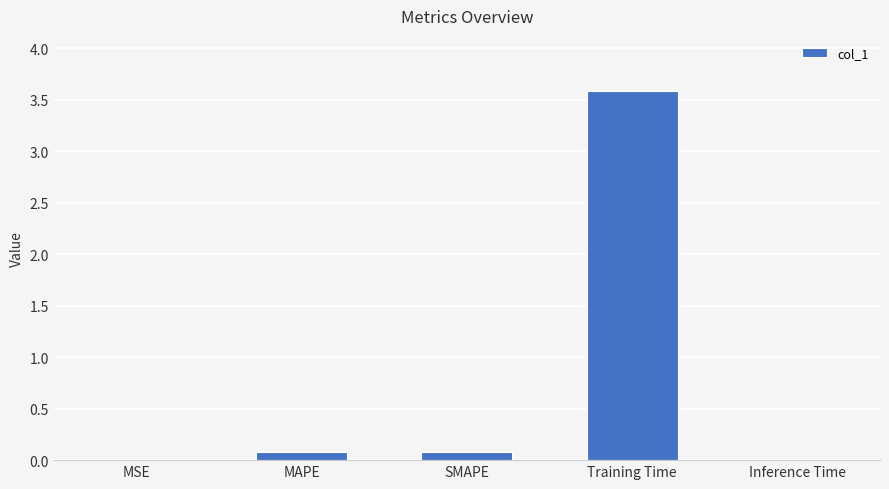

Which label corresponds to the largest value in the chart?

Training Time